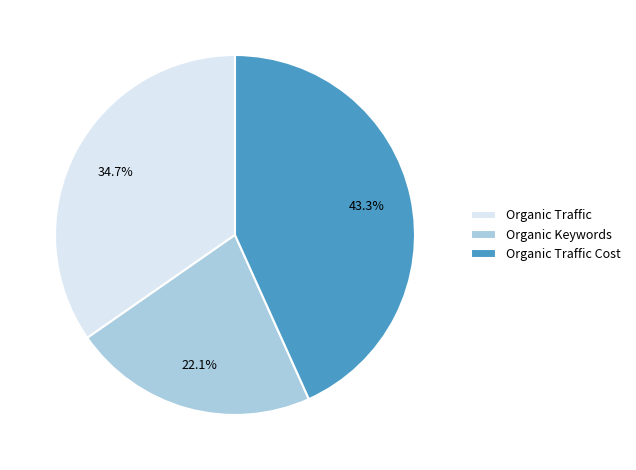

Is there a majority slice in this chart?

No